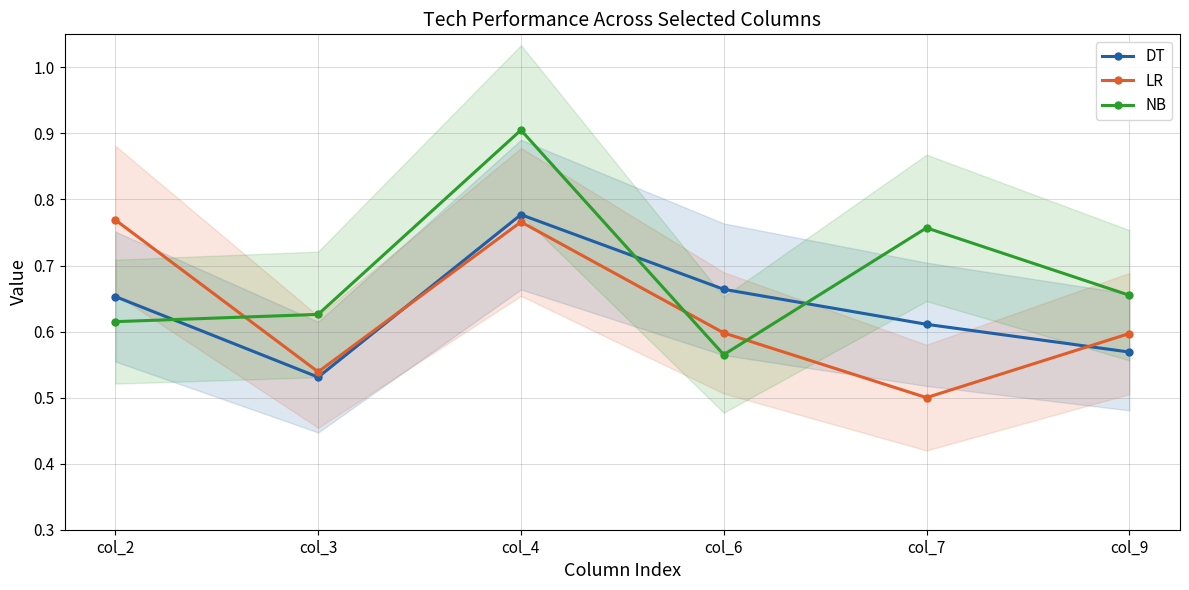

Where is NB nearest to the value 0?

col_6